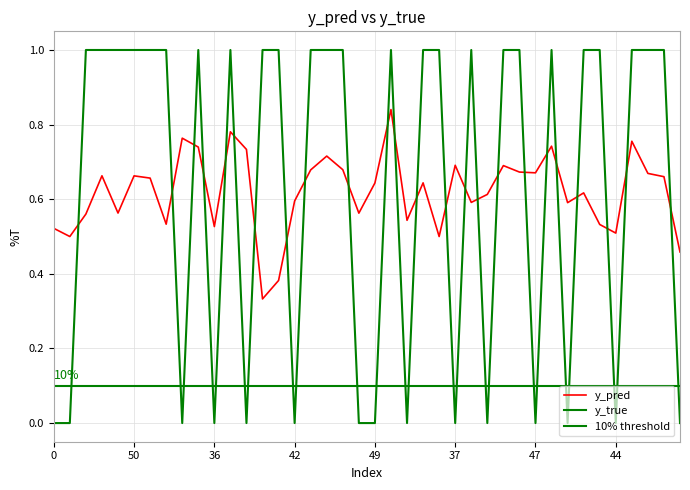

What is the label of the 31st point from the right?

22